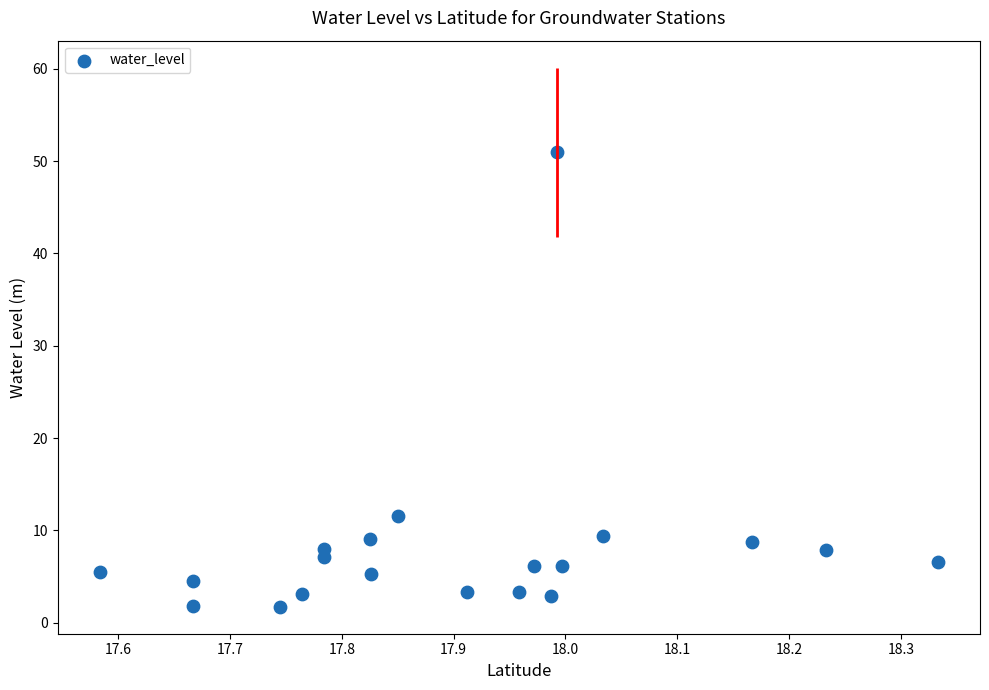

What is the range of Y values (max minus min)?

49.2